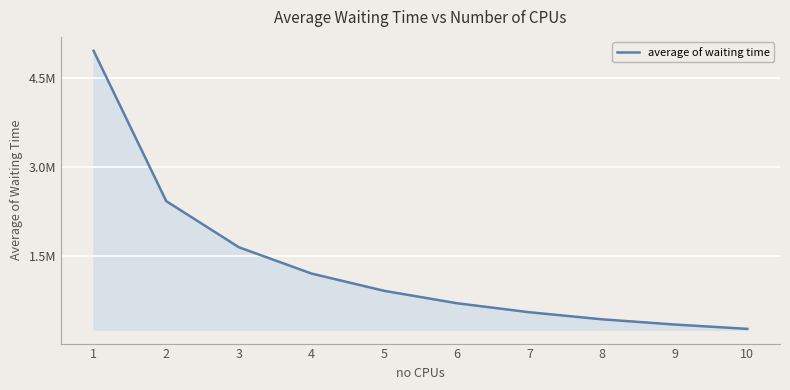

Is this an area chart (filled region under the line)?

Yes